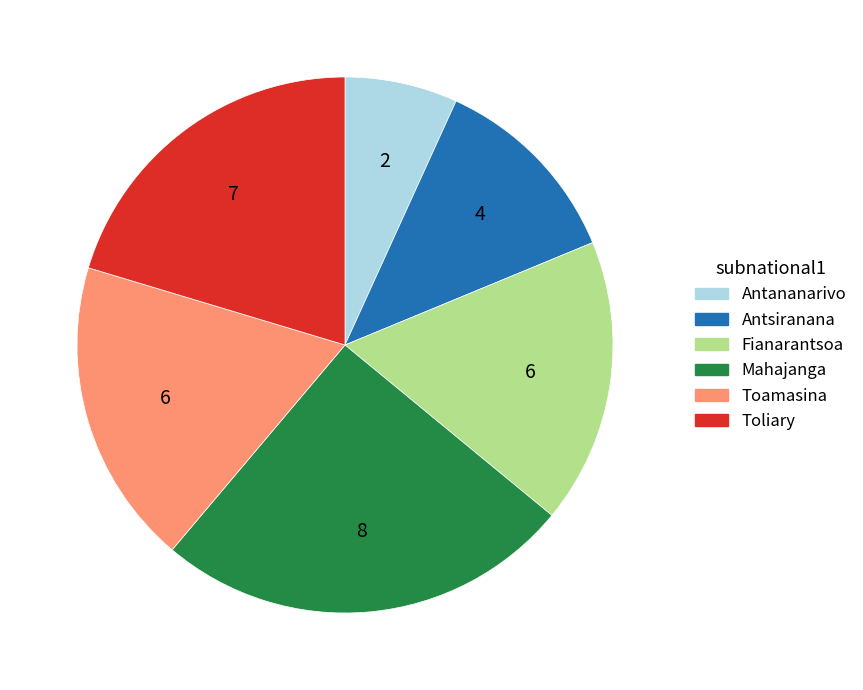

True or false: Mahajanga accounts for 15% of the total.

False